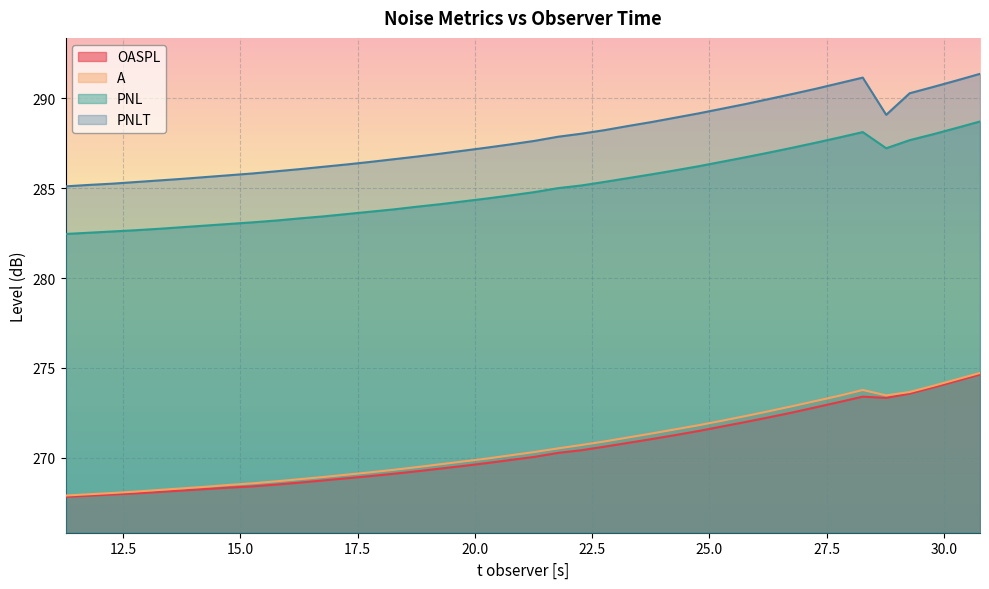

Reading right to left, what are all the values shown in this chart?

OASPL: 274.6	274.3	273.9	273.6	273.3	273.4	273.1	272.8	272.5	272.2	272.0	271.7	271.5	271.3	271.0	270.8	270.6	270.4	270.3	270.1	269.9	269.7	269.6	269.4	269.2	269.1	269.0	268.9	268.7	268.6	268.5	268.4	268.3	268.3	268.2	268.1	268.0	268.0	267.9	267.8
A: 274.7	274.4	274.0	273.7	273.5	273.8	273.4	273.2	272.9	272.6	272.3	272.1	271.8	271.6	271.4	271.1	270.9	270.7	270.5	270.3	270.1	270.0	269.8	269.6	269.5	269.3	269.2	269.1	268.9	268.8	268.7	268.6	268.5	268.4	268.3	268.2	268.1	268.0	268.0	267.9
PNL: 288.7	288.4	288.0	287.7	287.2	288.1	287.8	287.5	287.2	287.0	286.7	286.5	286.2	286.0	285.8	285.6	285.4	285.1	285.0	284.8	284.6	284.4	284.3	284.1	284.0	283.8	283.7	283.6	283.4	283.3	283.2	283.1	283.0	282.9	282.8	282.7	282.7	282.6	282.5	282.4
PNLT: 291.4	291.0	290.6	290.3	289.1	291.1	290.8	290.5	290.2	290.0	289.7	289.4	289.2	288.9	288.7	288.5	288.2	288.0	287.9	287.6	287.4	287.3	287.1	286.9	286.8	286.6	286.5	286.3	286.2	286.1	285.9	285.8	285.7	285.6	285.5	285.4	285.3	285.2	285.2	285.1